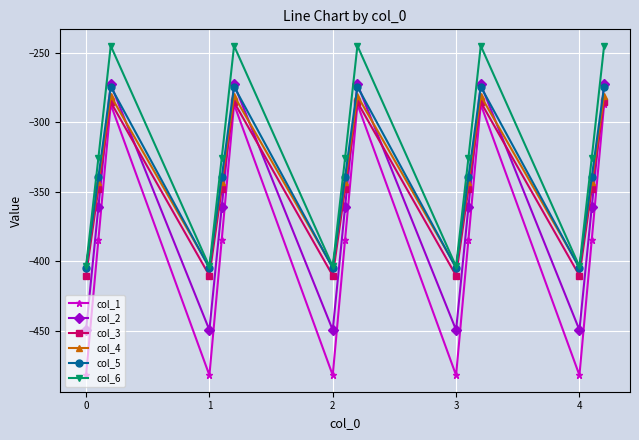

What is the lowest value of the col_6 series?

-403.8